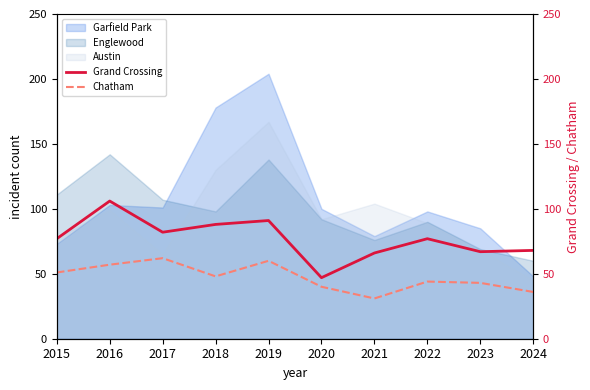

True or false: Chatham and Grand Crossing cross at least once.

False